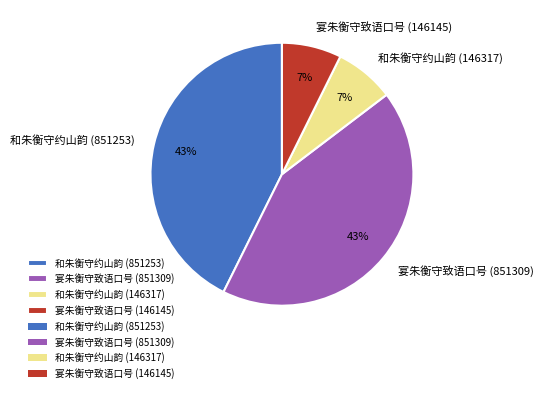

Is it true that 宴朱衡守致语口号 (146145) is 20% of the pie?

False